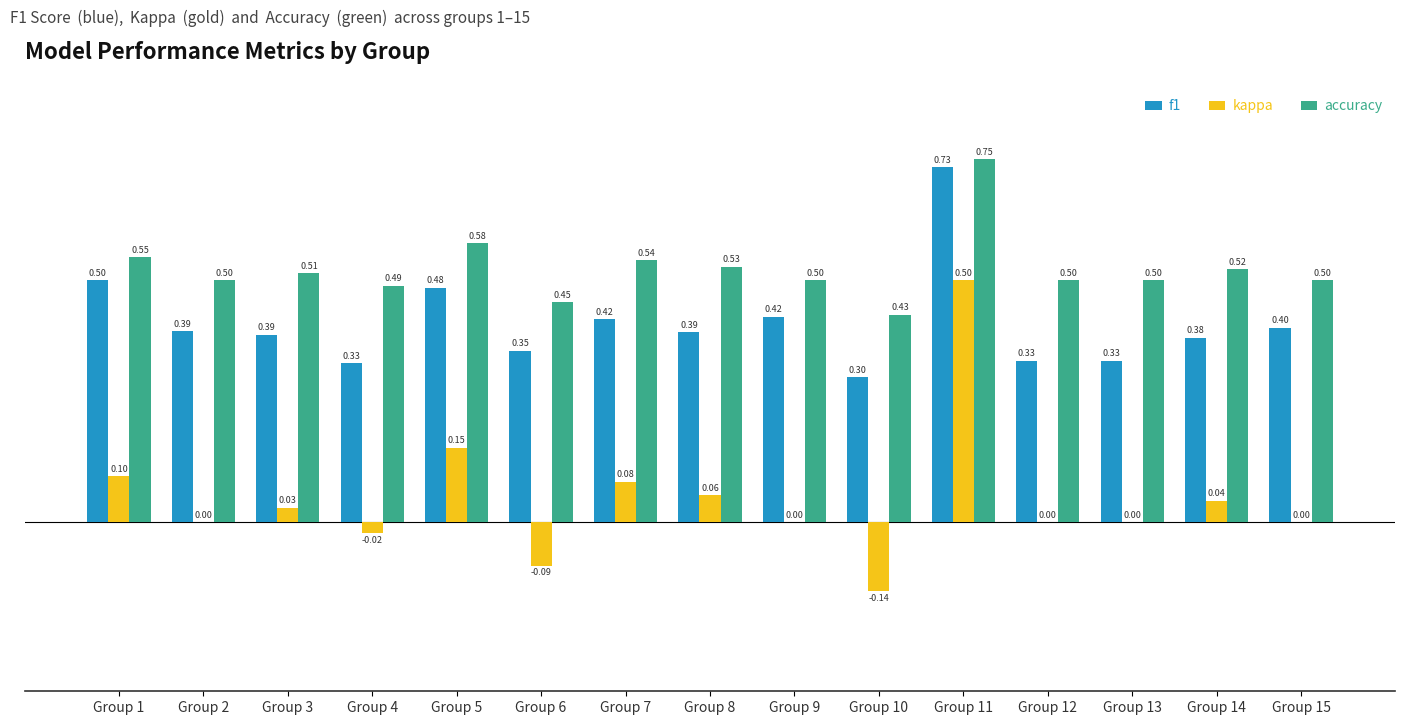

Are the bars grouped side by side (vs. stacked)?

Yes